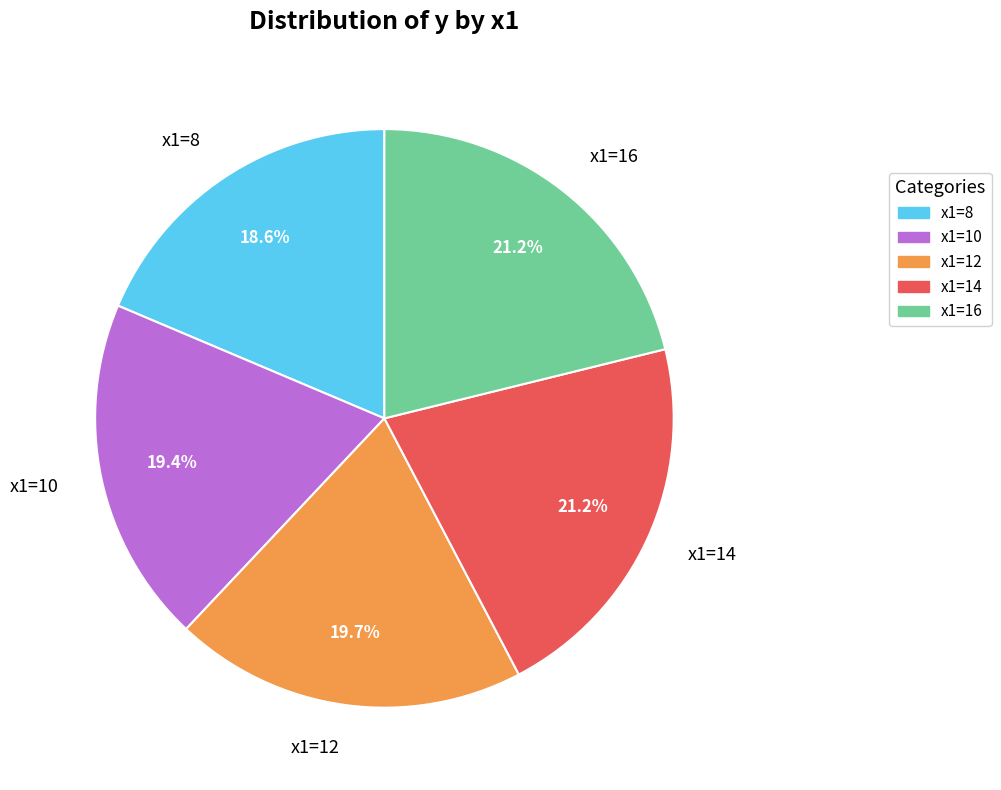

Count the number of slices in the pie.

5